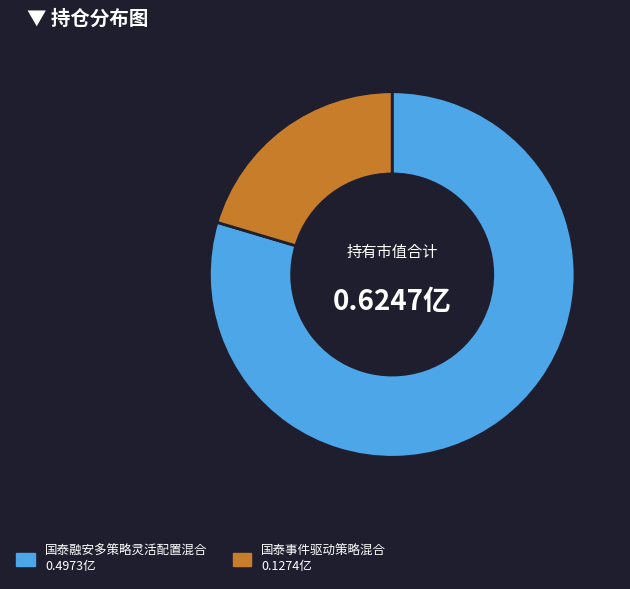

Is 国泰事件驱动策略混合 the majority of the pie?

No